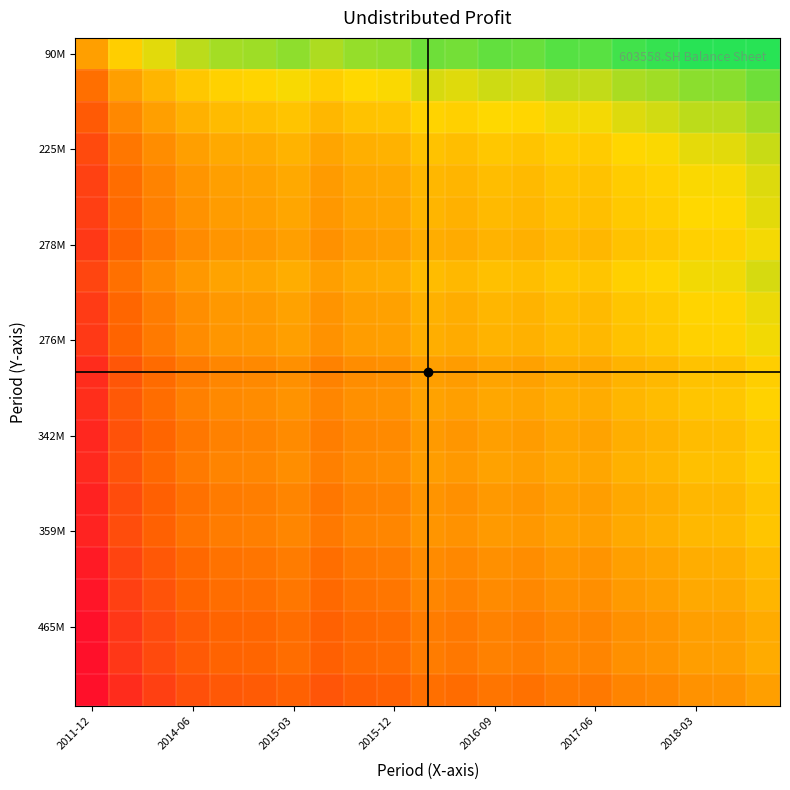

At how many categories does at least one series exceed 0?

21